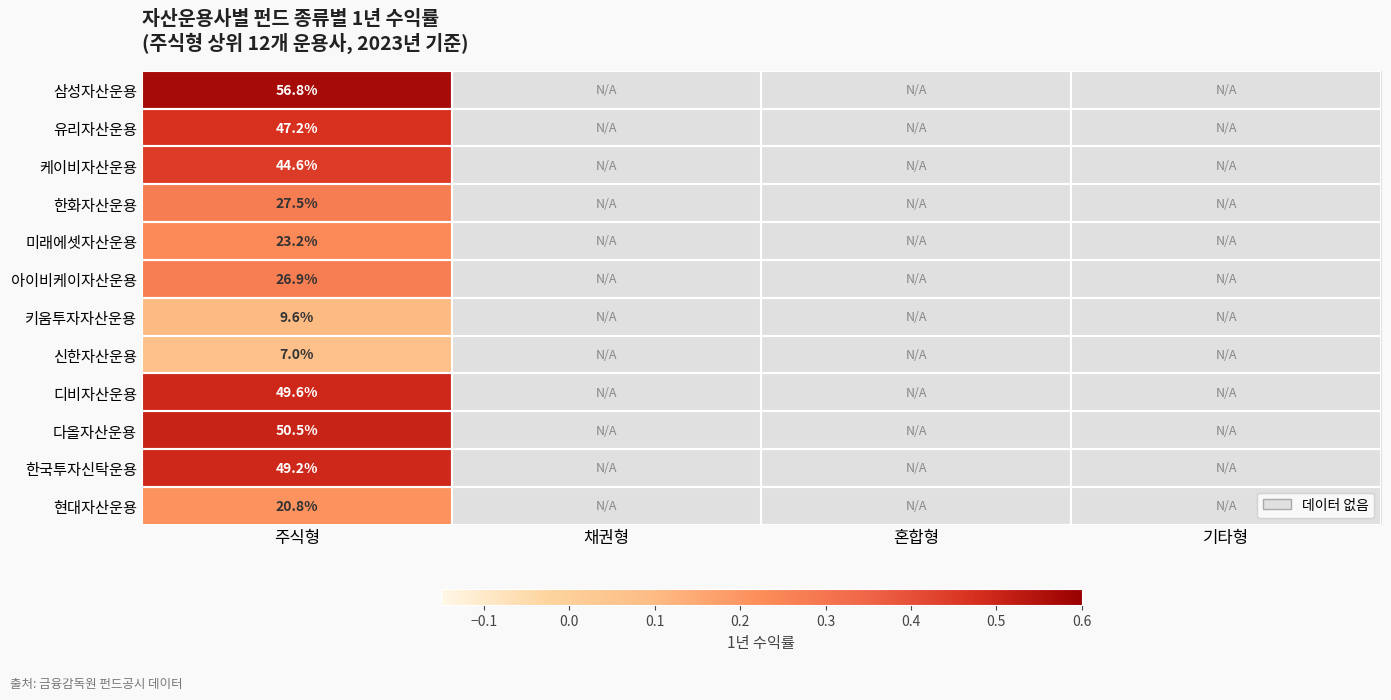

Where is 미래에셋자산운용 nearest to the value 0?

주식형